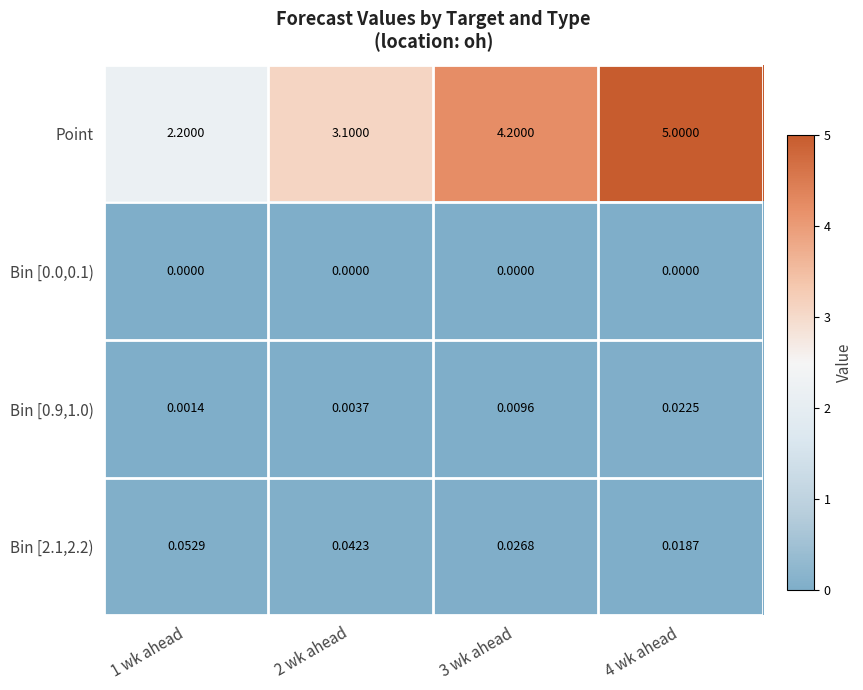

Which series has the largest total across all categories?

Point